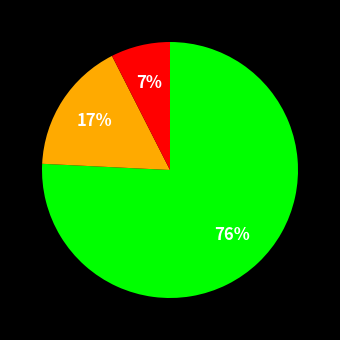

Count the number of slices in the pie.

3